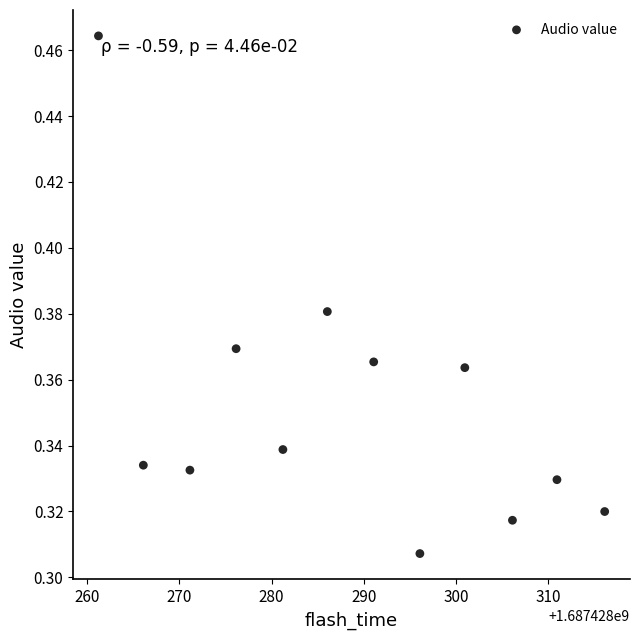

What is the average X value?

1687428288.6